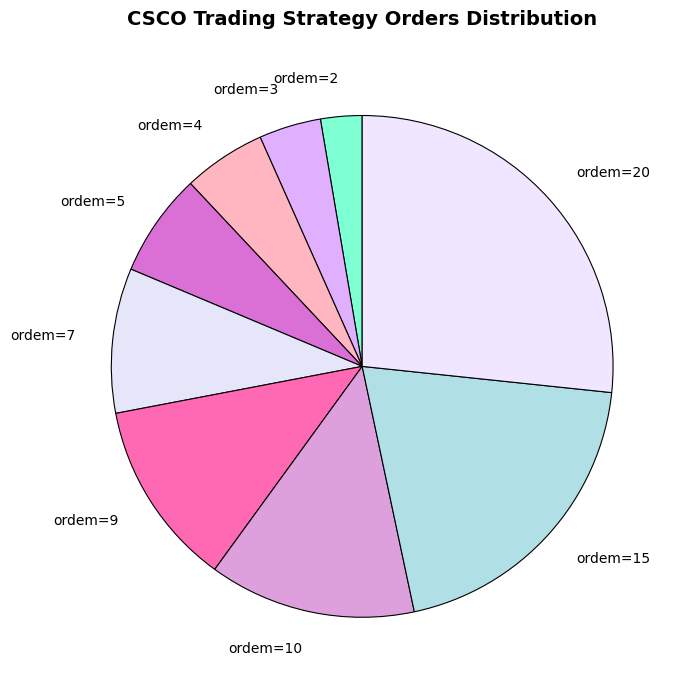

Does ordem=5 represent more than half of the total?

No